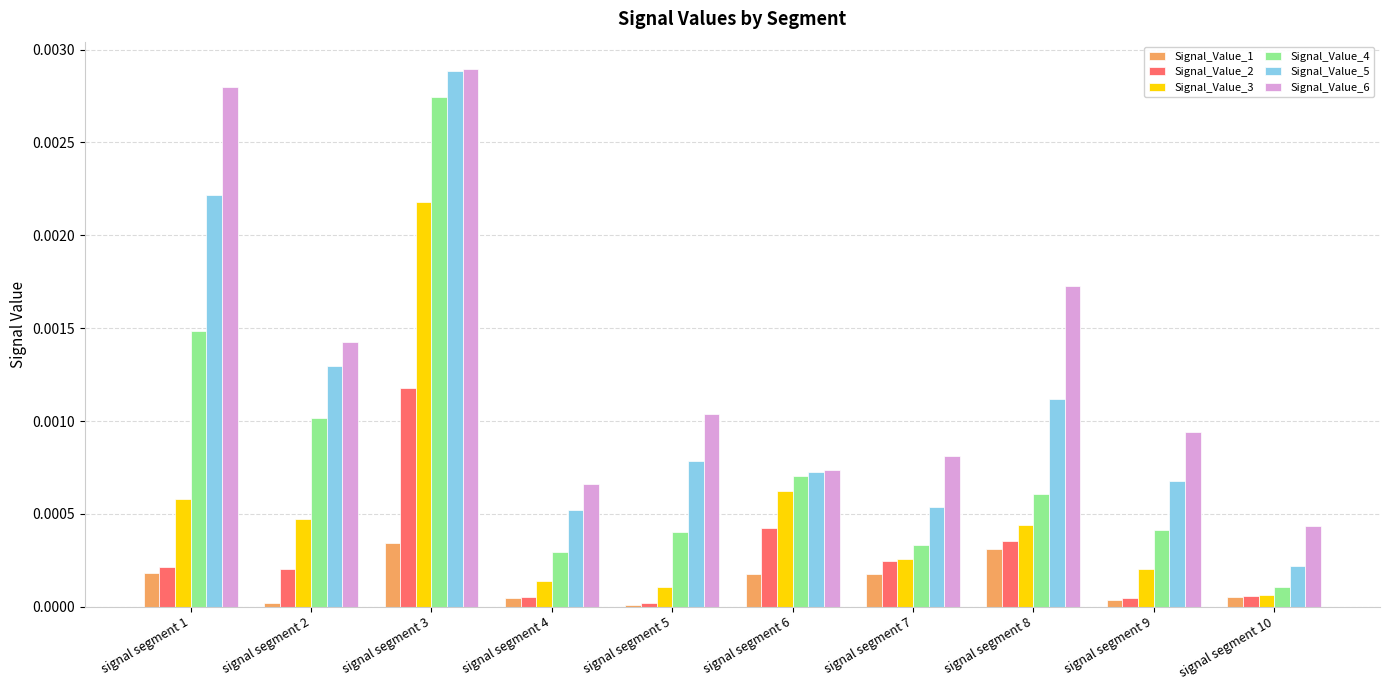

Is it true that Signal_Value_3 equals 0.0 at signal segment 2?

True